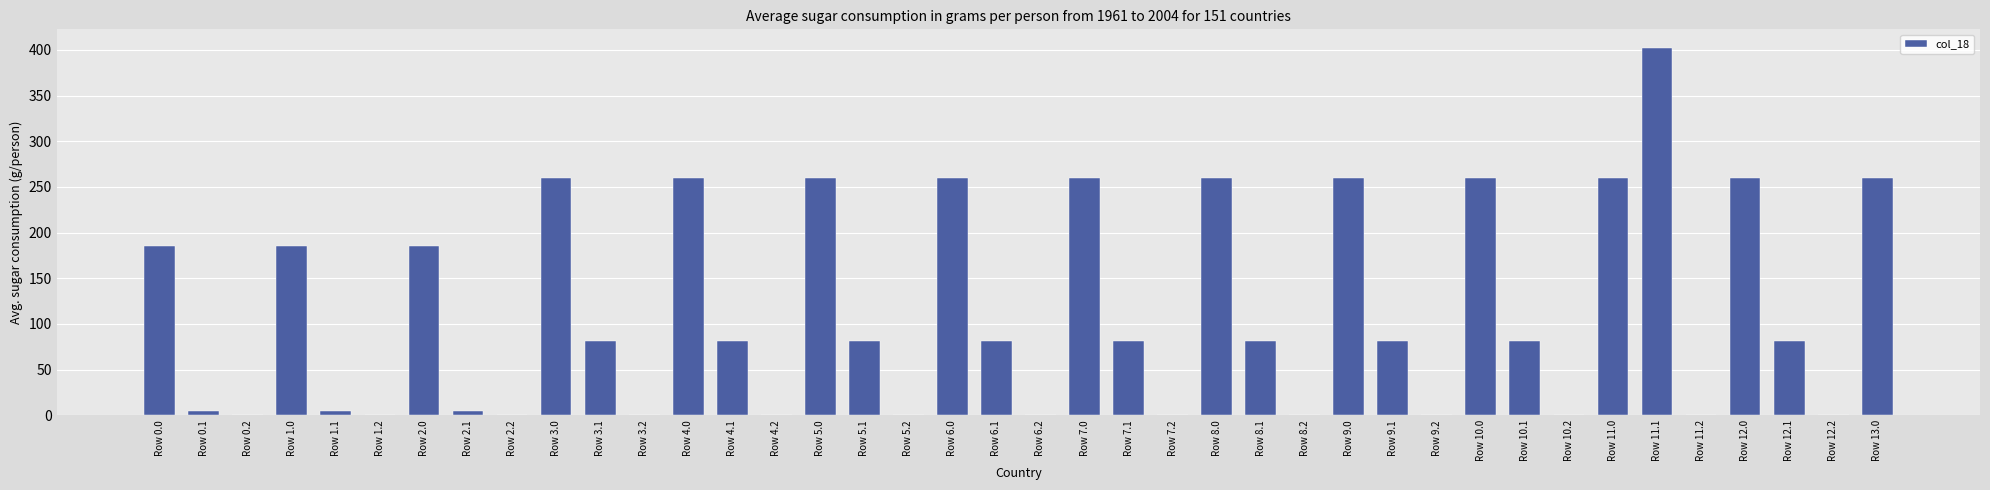

Between Row 5.1 and Row 1.2, which is larger?

Row 5.1